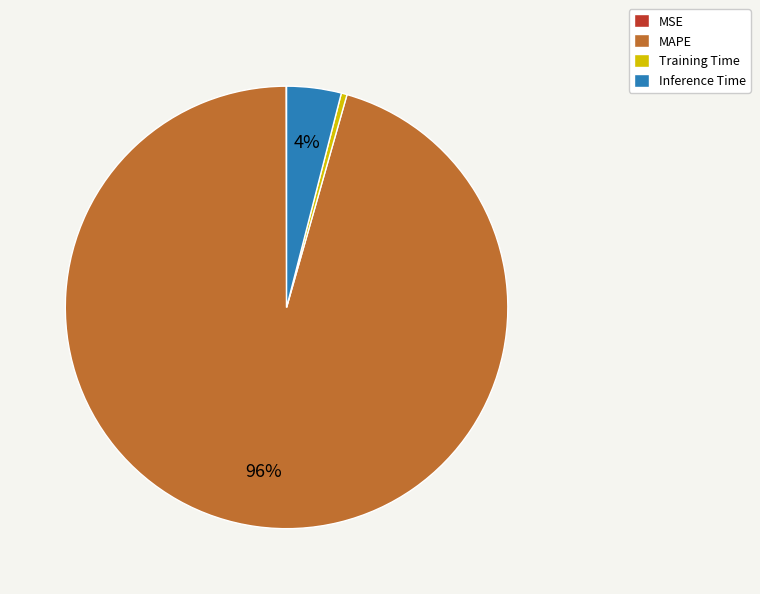

To the nearest percent, what is the difference between the largest and smallest slice percentages?

96%